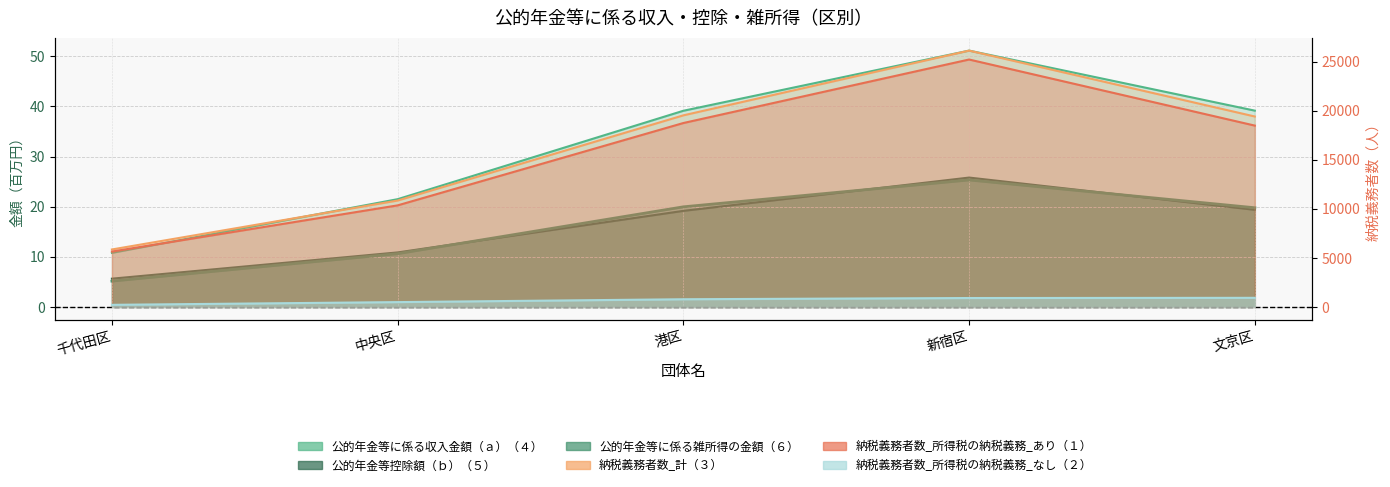

At which category is the sum across all series the highest?

新宿区